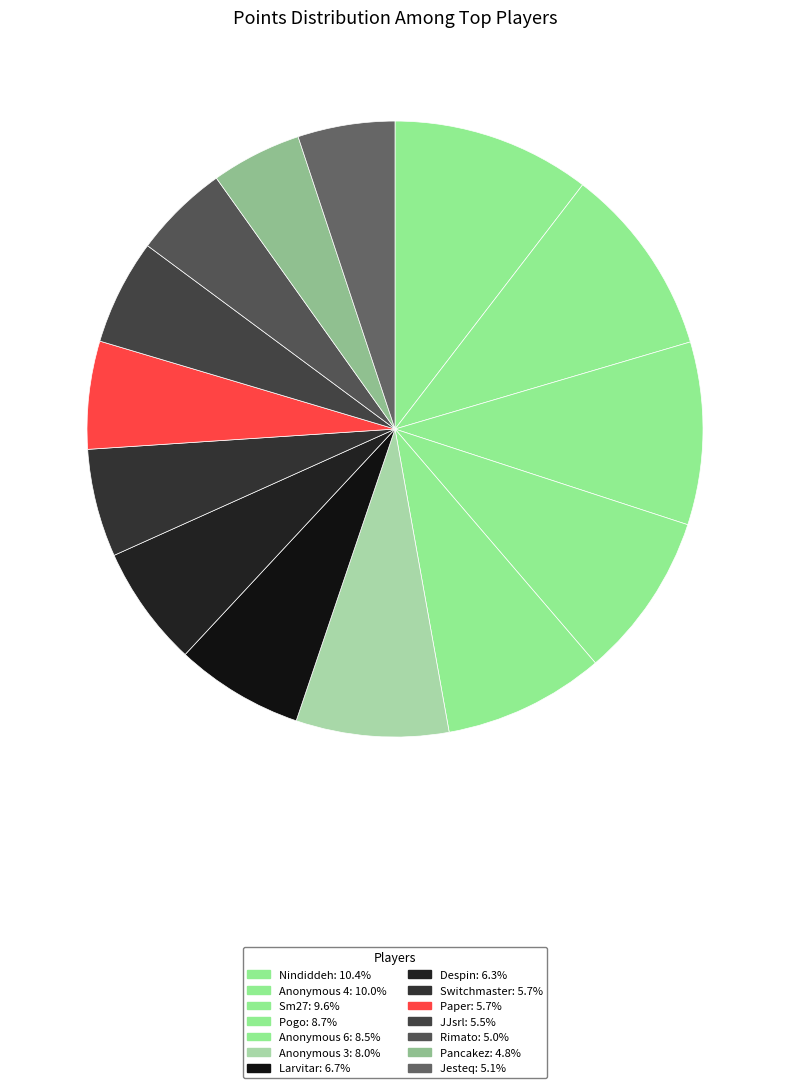

Is there a majority slice in this chart?

No